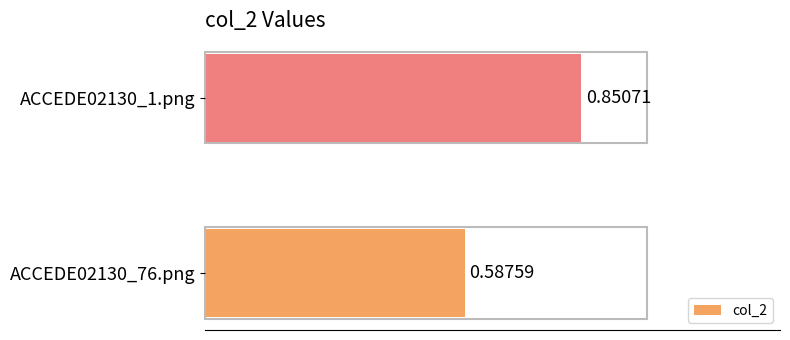

How many series are shown in this chart?

1